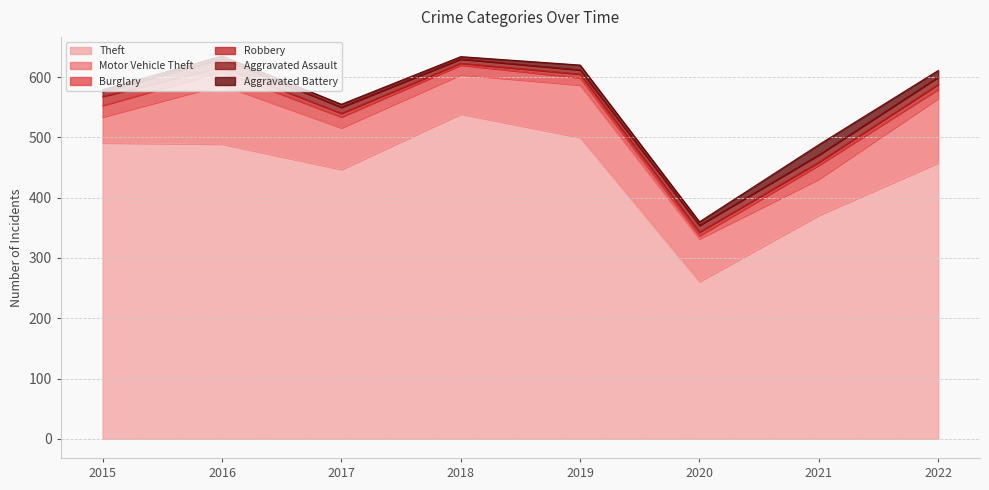

At how many categories does at least one series exceed 161?

8